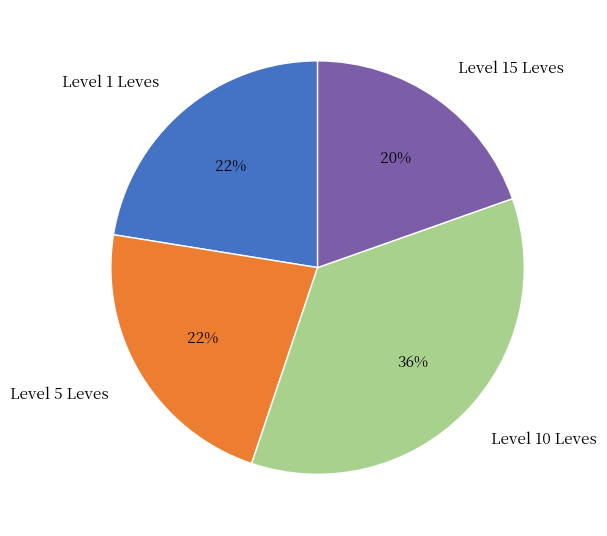

To the nearest percent, what percentage of the pie is Level 1 Leves?

22%